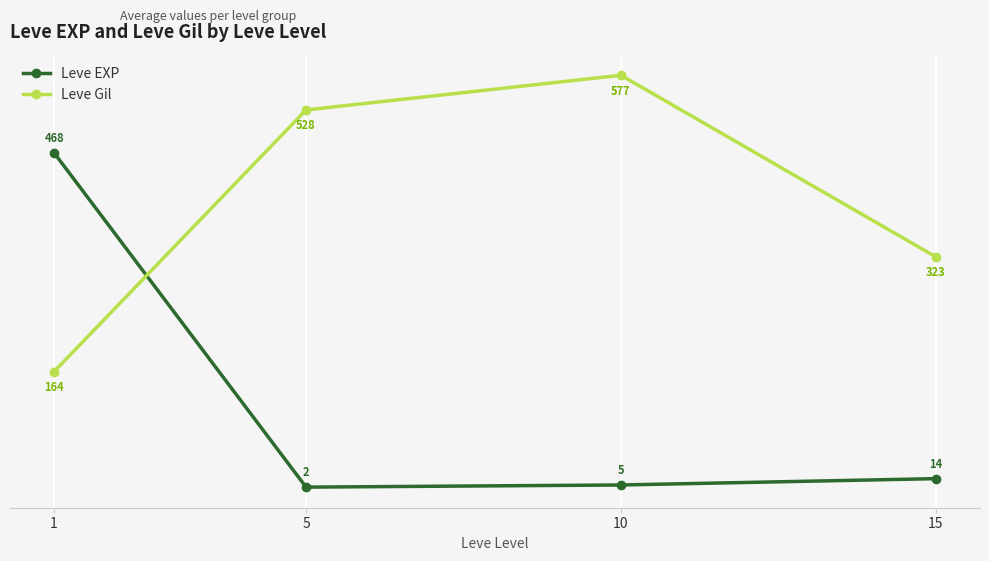

Between 5 and 15, which series saw the biggest shift?

Leve Gil